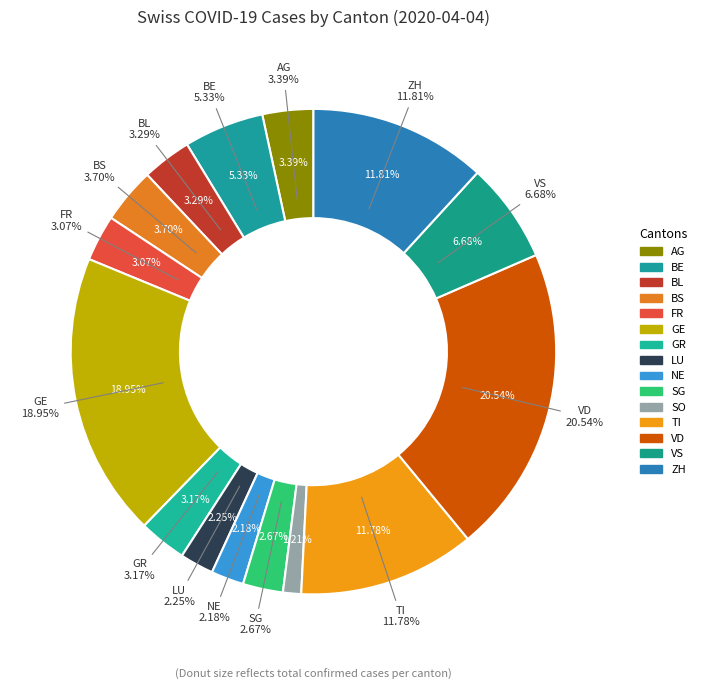

Which slice is the smallest?

SO